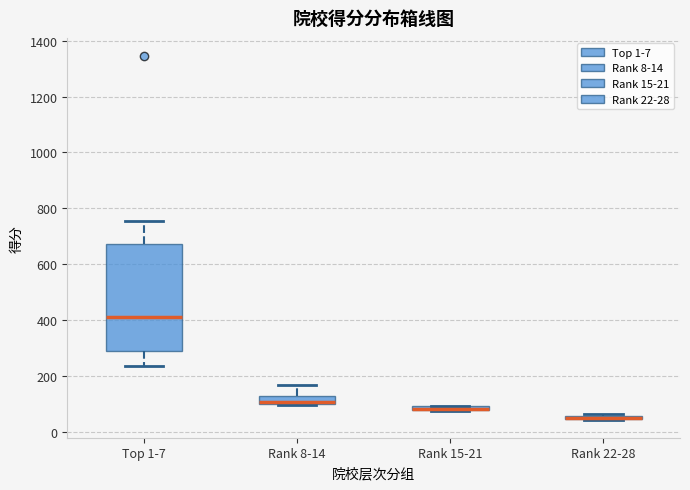

Comparing the boxes themselves (not the whiskers), which one is the tallest?

Top 1-7